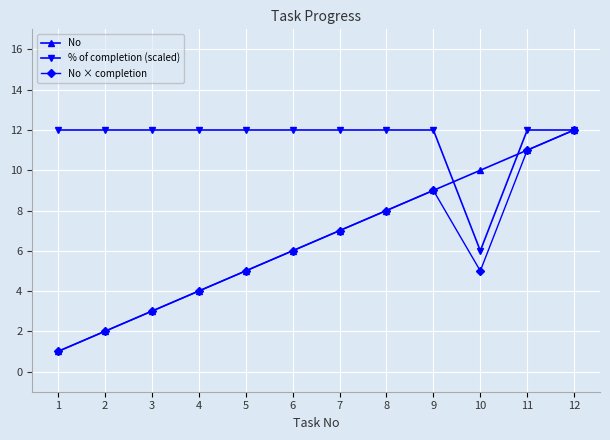

Is the value of % of completion (scaled) at 10 greater than the value of No at 12?

No